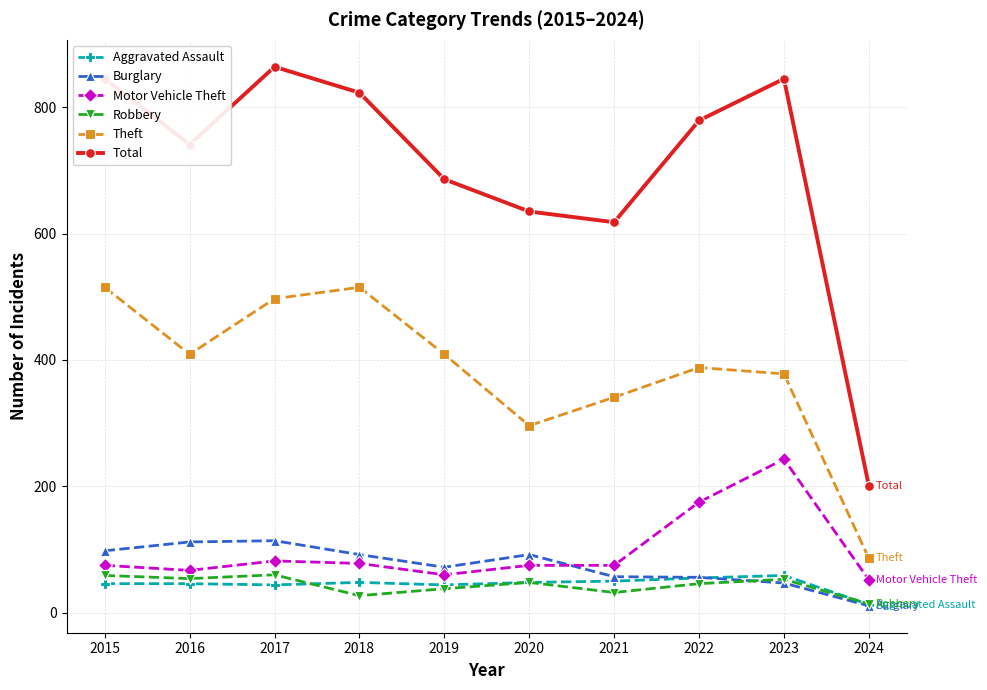

Which series changed the most between 2021 and 2024?

Total